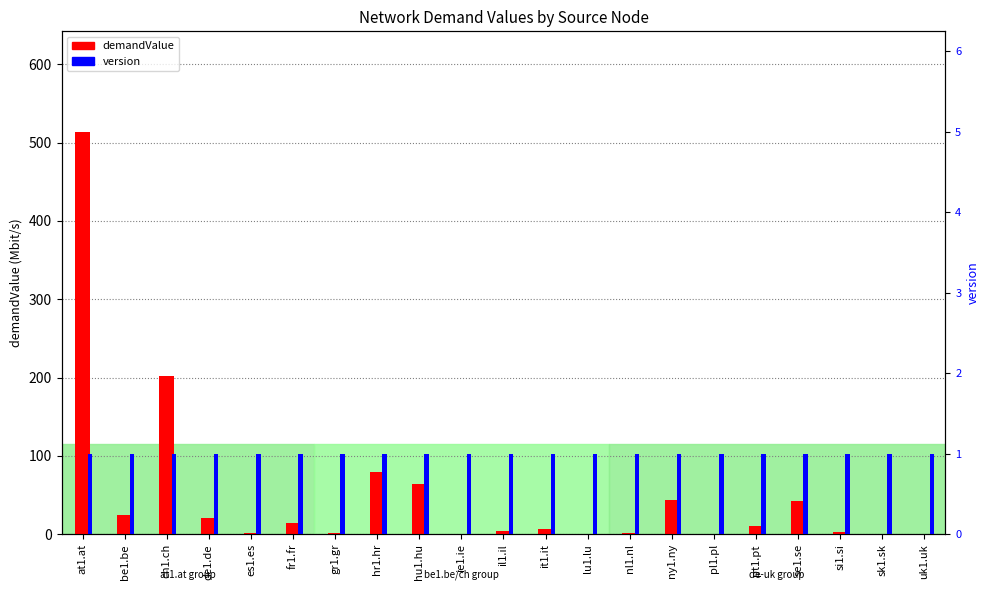

At gr1.gr, list the series in order from smallest to largest.

version, demandValue